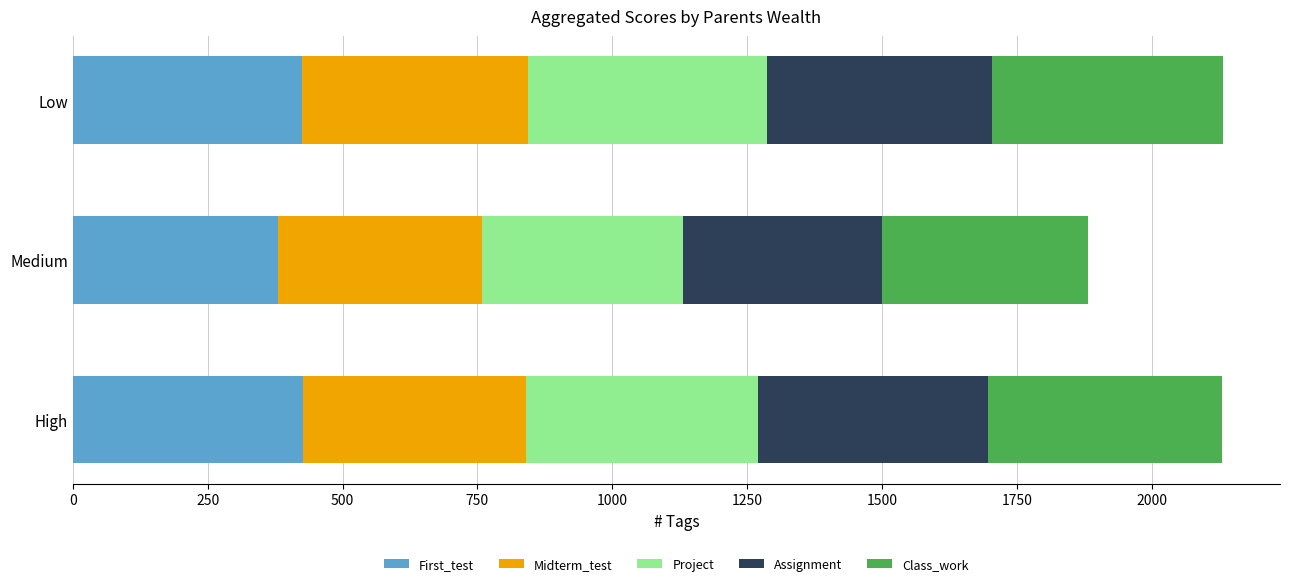

What is the maximum value for First_test?

426